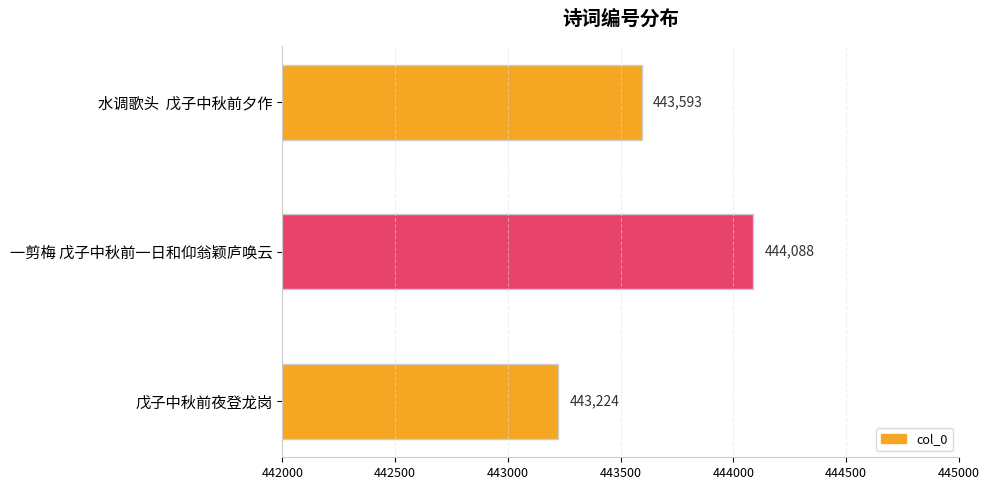

Reading bottom to top, transcribe all the data shown in this chart.

443224	444088	443593